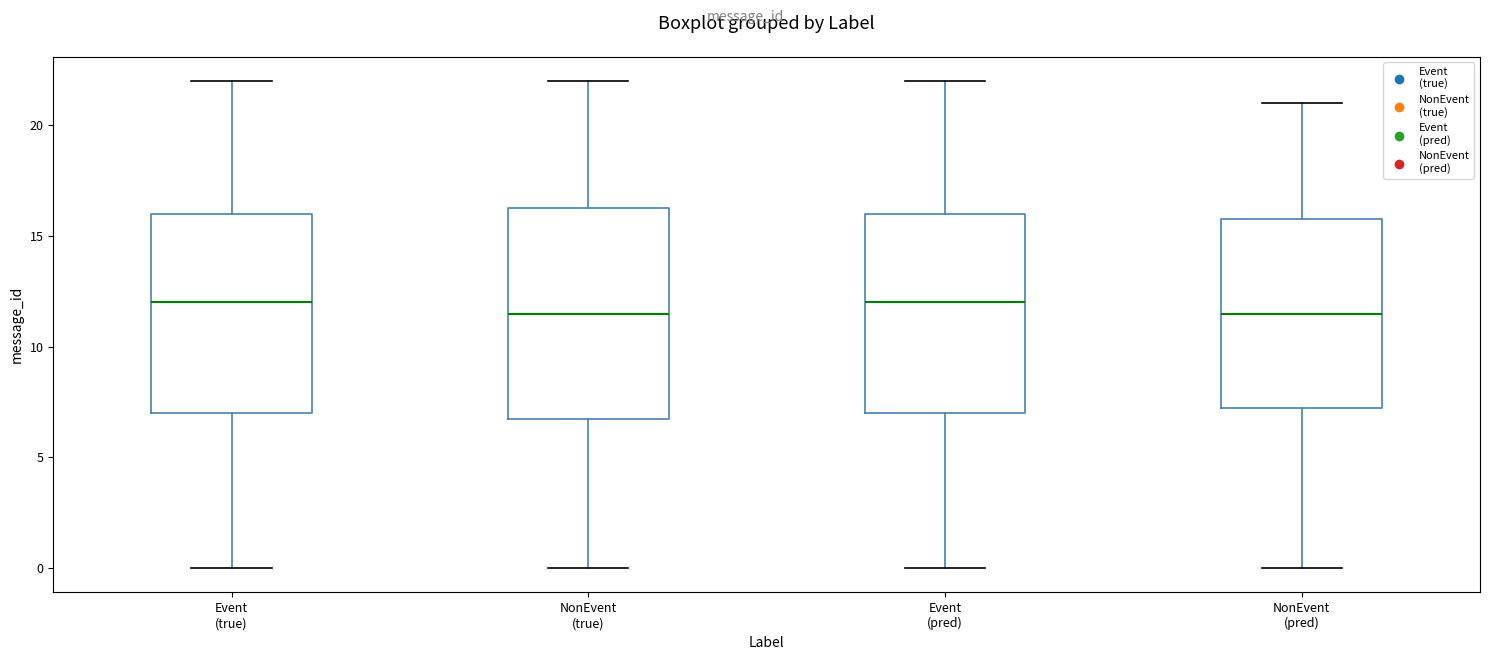

Where does the lower whisker of the box for Event (true) end on the y-axis? The values are not printed on the chart, so give them approximately, as read against the axis.

0.0